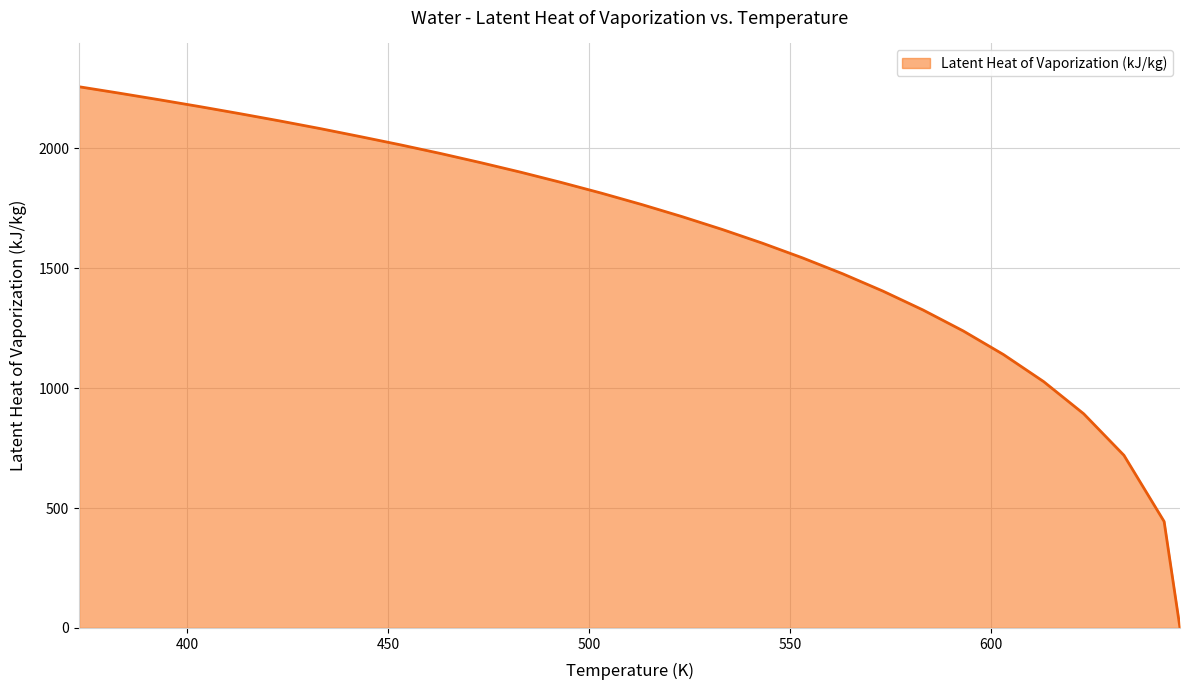

How many distinct data groups are displayed?

1